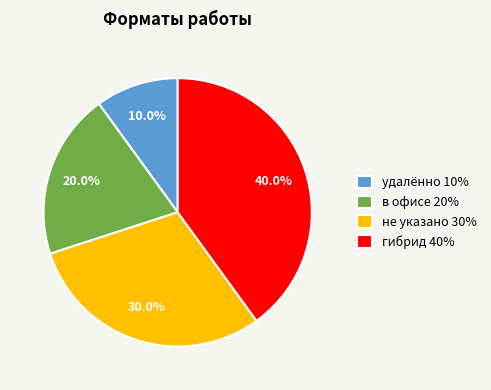

Which category has the biggest portion of the pie?

гибрид